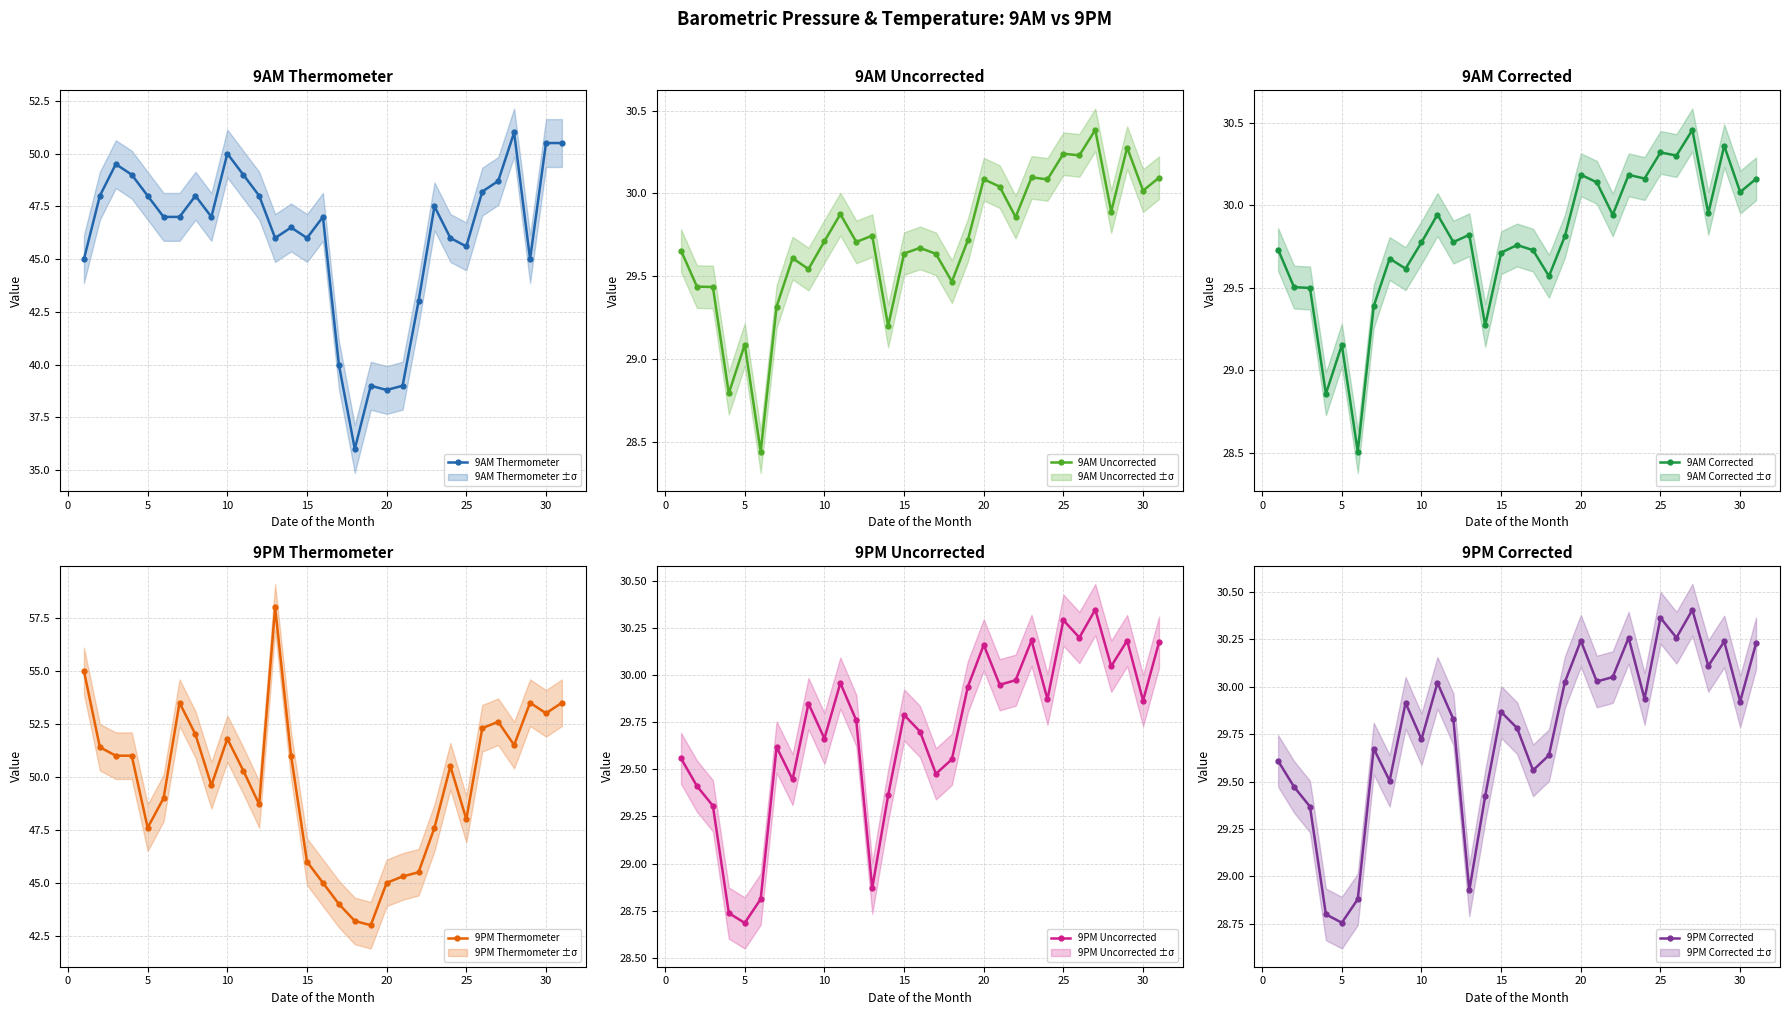

What is the maximum value for 9AM Thermometer?

51.0